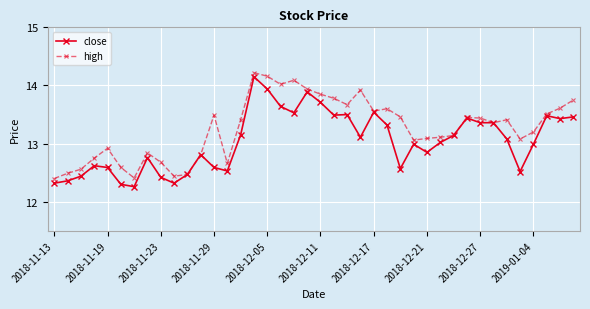

True or false: high has more than 1 interior local peaks.

True